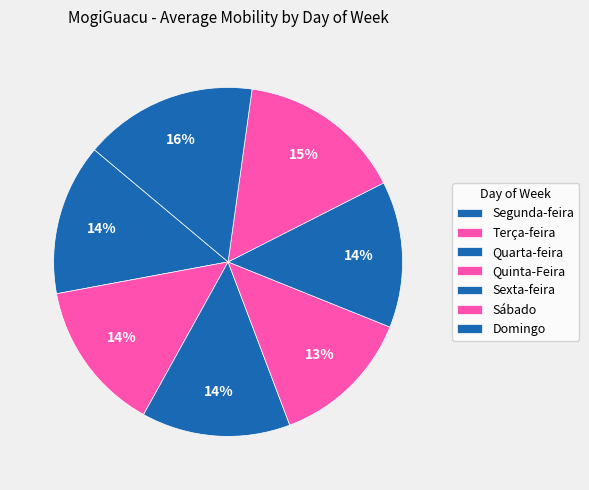

To the nearest percent, what percentage of the pie is Sábado?

15%